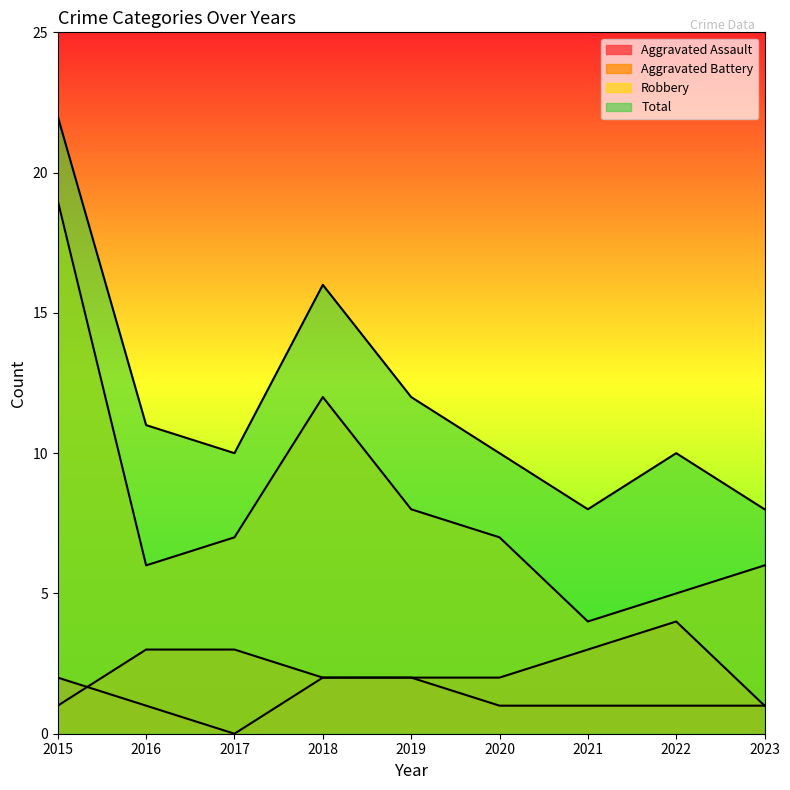

Reading right to left, extract all data points from this chart.

Aggravated Assault: 1	1	1	1	2	2	0	1	2
Aggravated Battery: 1	4	3	2	2	2	3	3	1
Robbery: 6	5	4	7	8	12	7	6	19
Total: 8	10	8	10	12	16	10	11	22